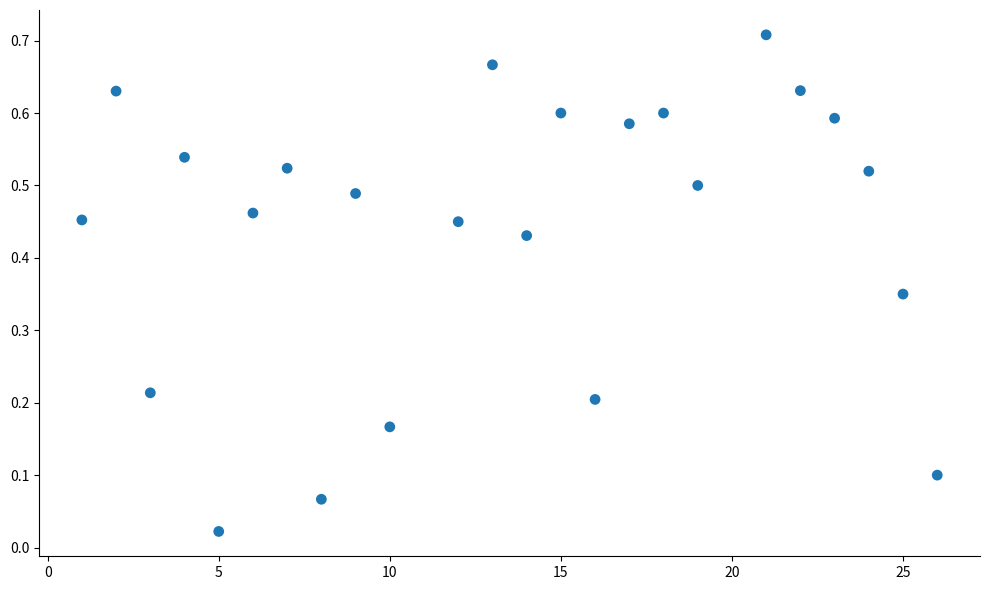

What is the range of X values (max minus min)?

25.0